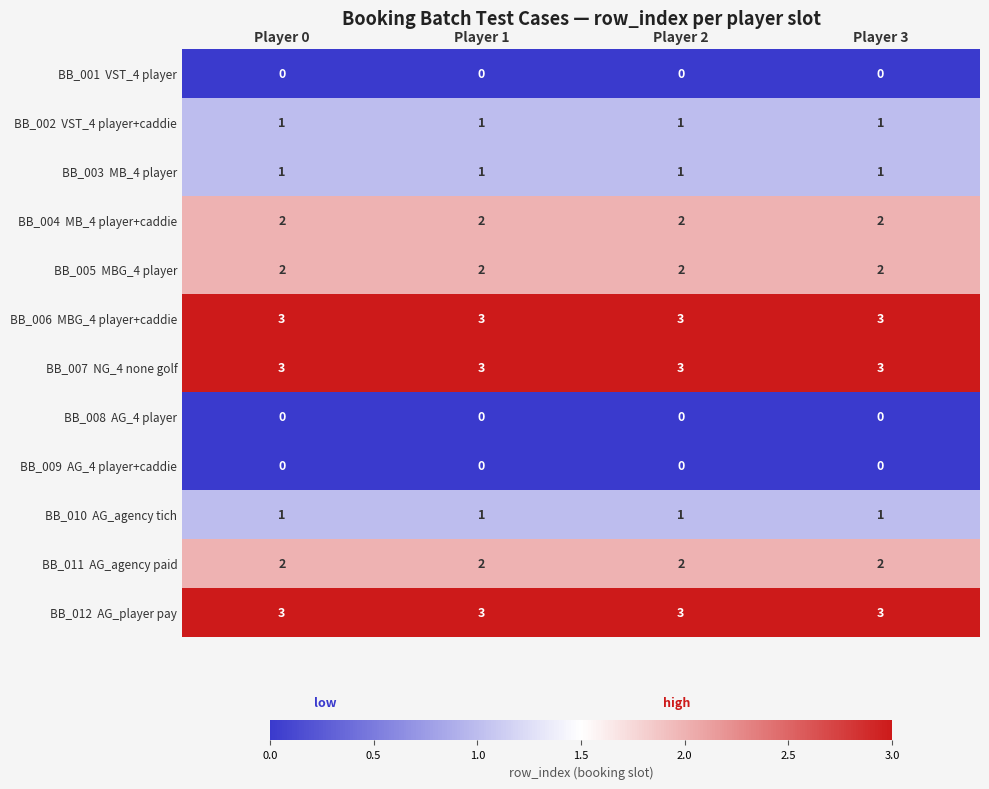

What is the maximum value shown in the chart?

3